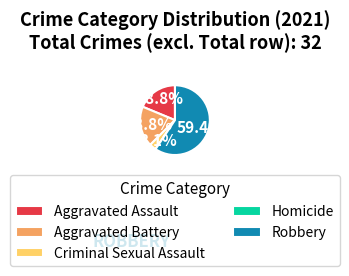

Combined, what portion of the pie is Criminal Sexual Assault and Aggravated Battery?

21.9%